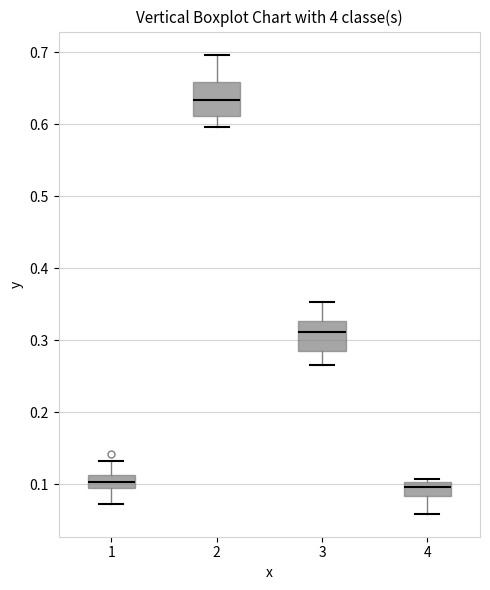

Where does the upper whisker of the box at x = 3 end on the y-axis? The values are not printed on the chart, so give them approximately, as read against the axis.

0.35